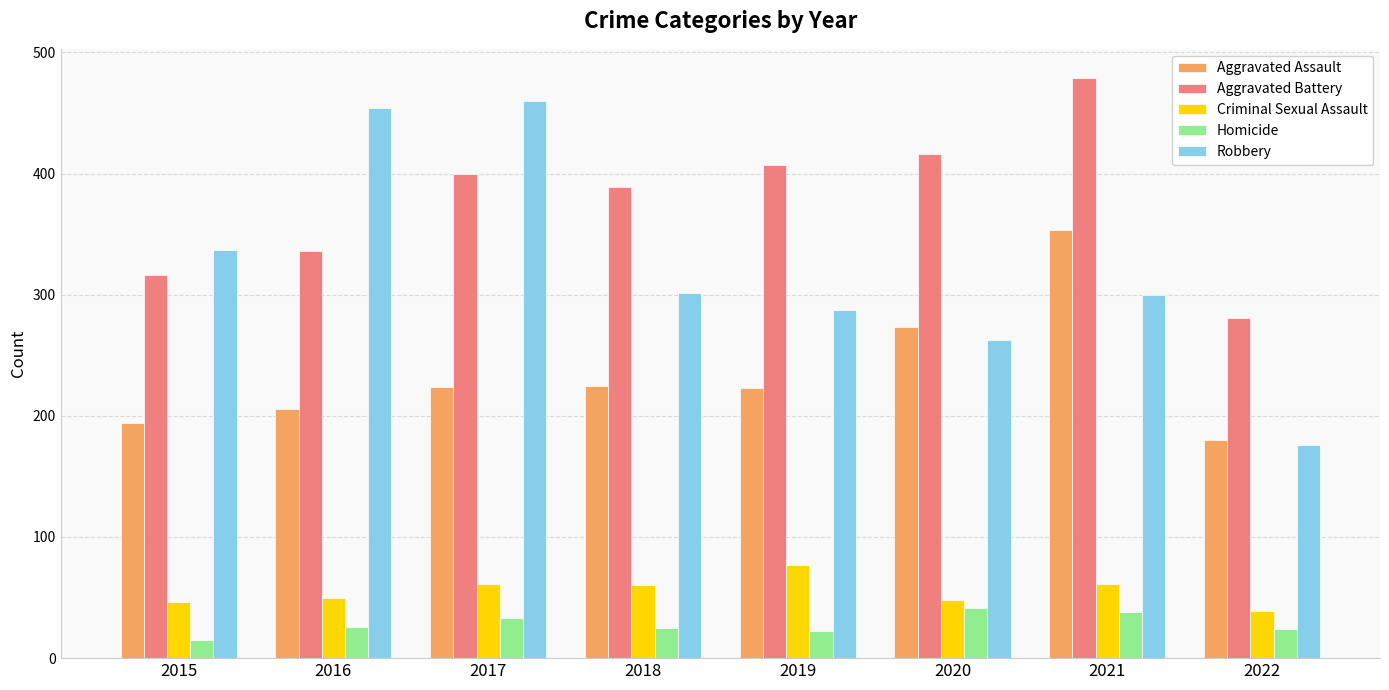

How many distinct data groups are displayed?

5